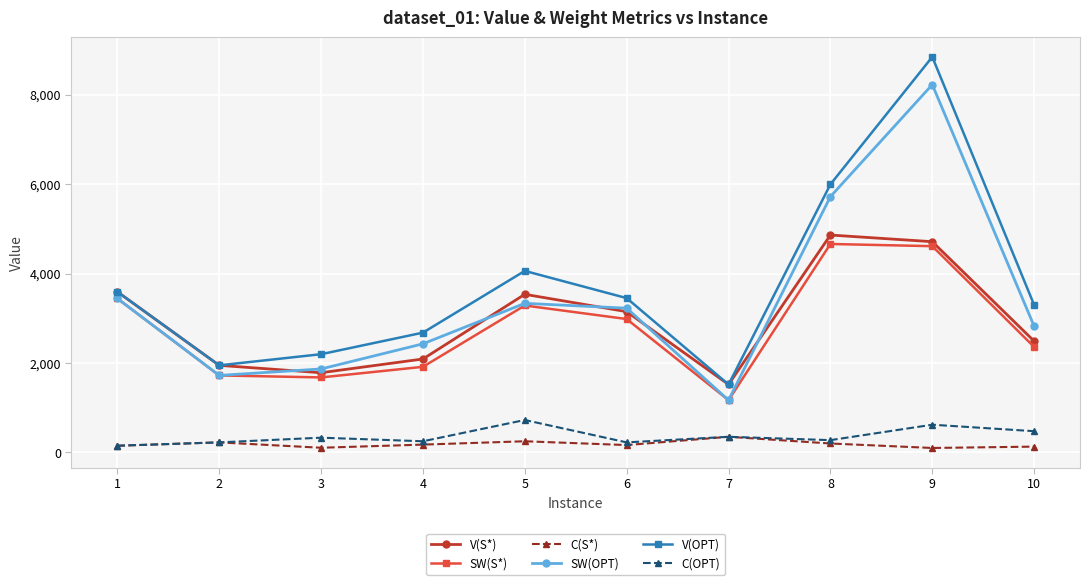

True or false: SW(OPT) and C(S*) intersect in this chart.

False